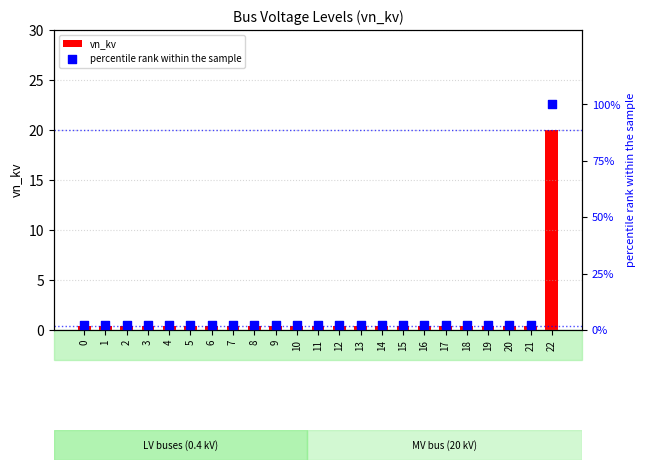

Is the value of percentile rank within the sample at 14 greater than the value of vn_kv at 15?

Yes